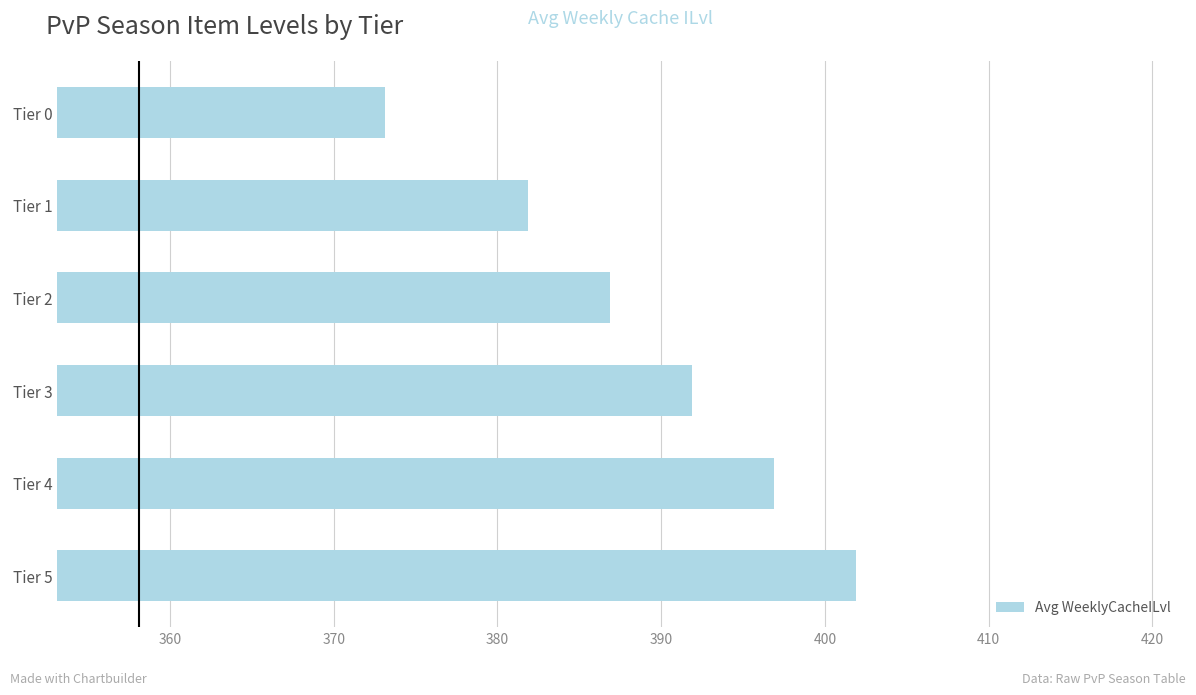

Which has a higher value, Tier 4 or Tier 2?

Tier 4